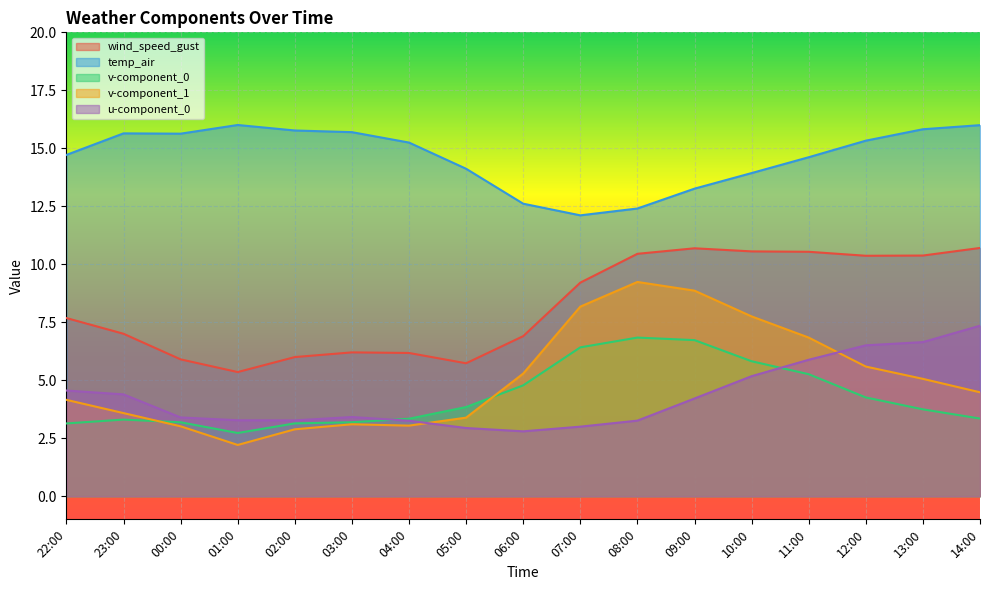

What is the sum of the u-component_0 values at 05:00 and 01:00?

6.2